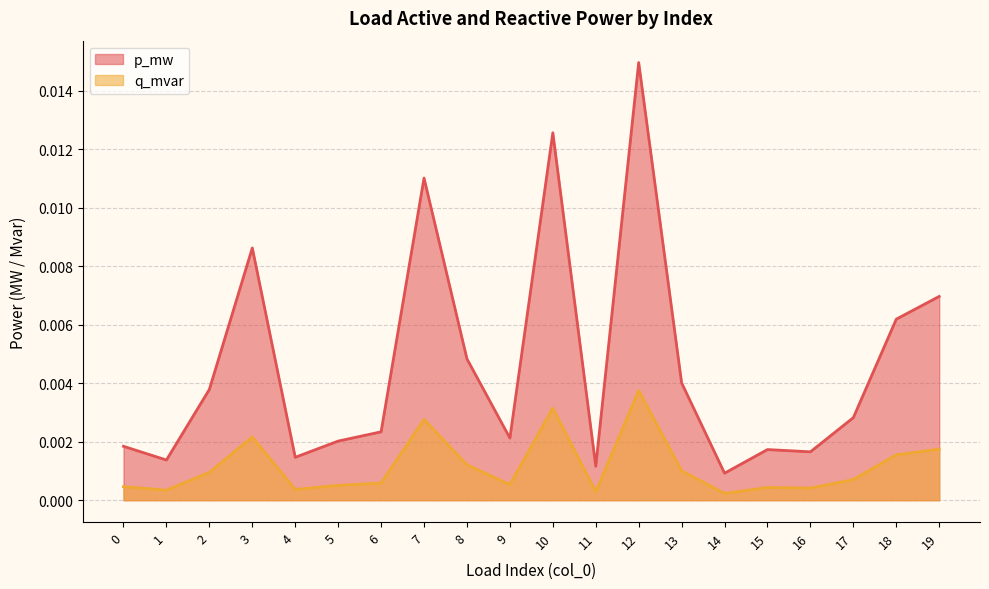

True or false: p_mw and q_mvar cross at least once.

False